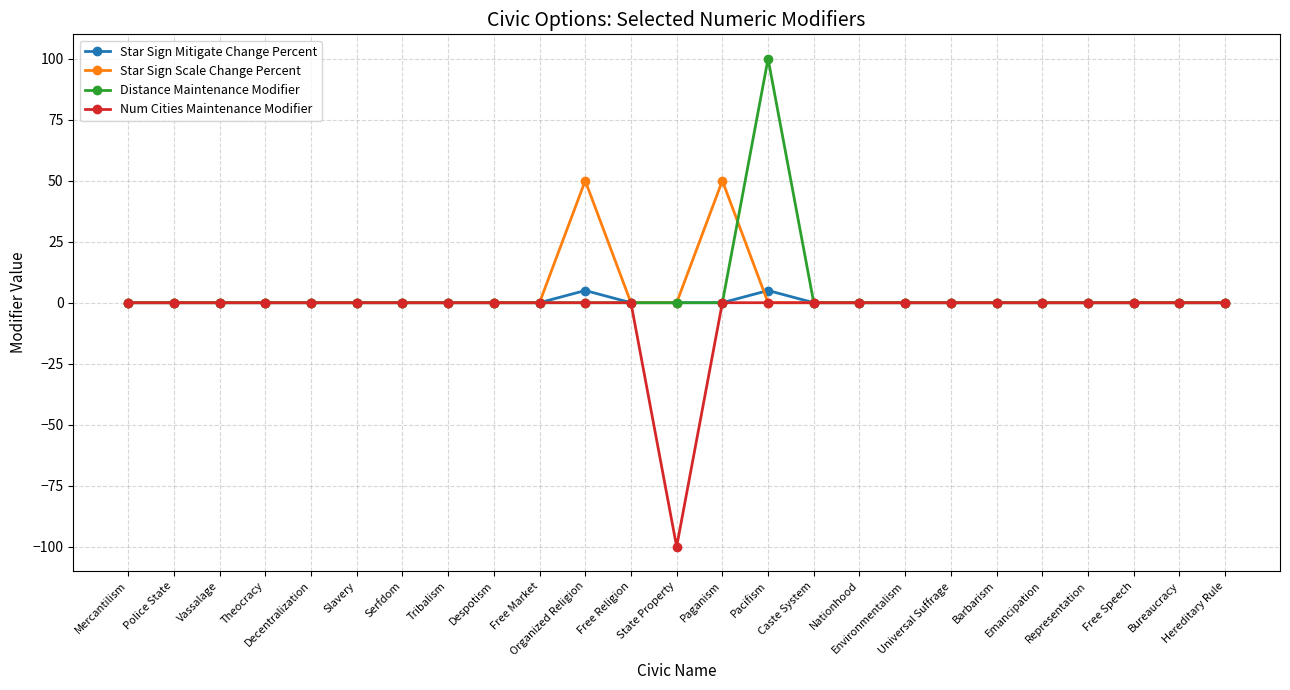

At how many categories does at least one series exceed 17?

3